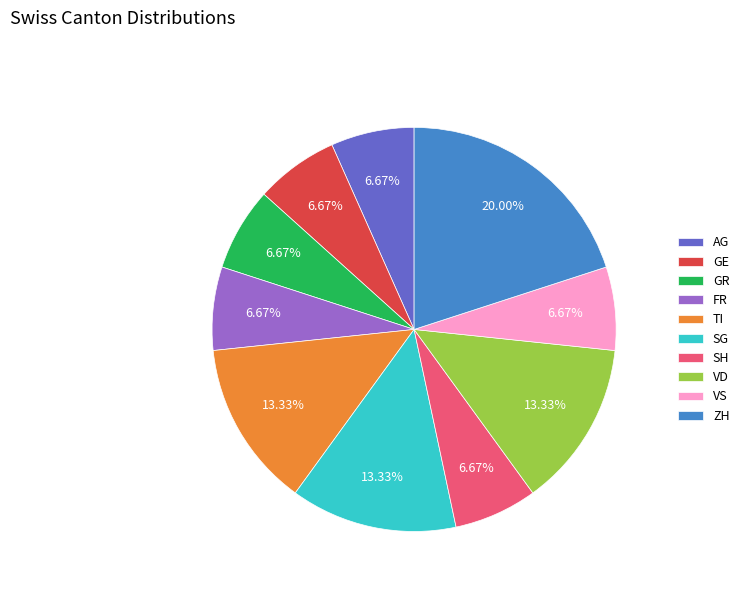

The VS slice represents 19% of the pie. True or false?

False